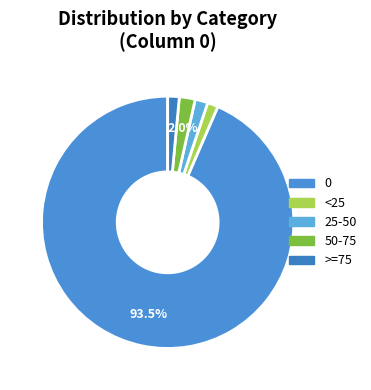

Count the number of slices in the pie.

5